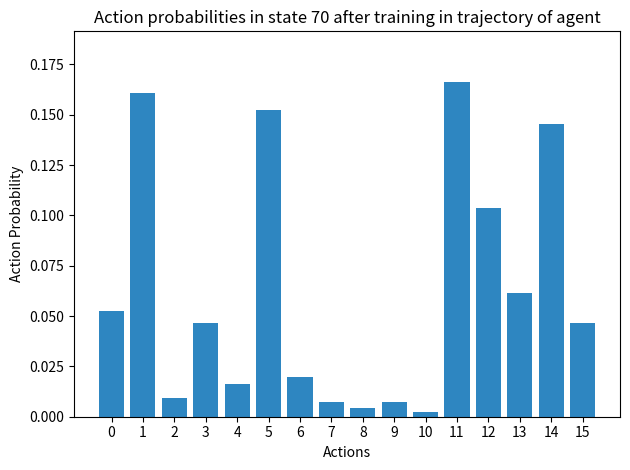

Which has a higher value, 4 or 11?

11